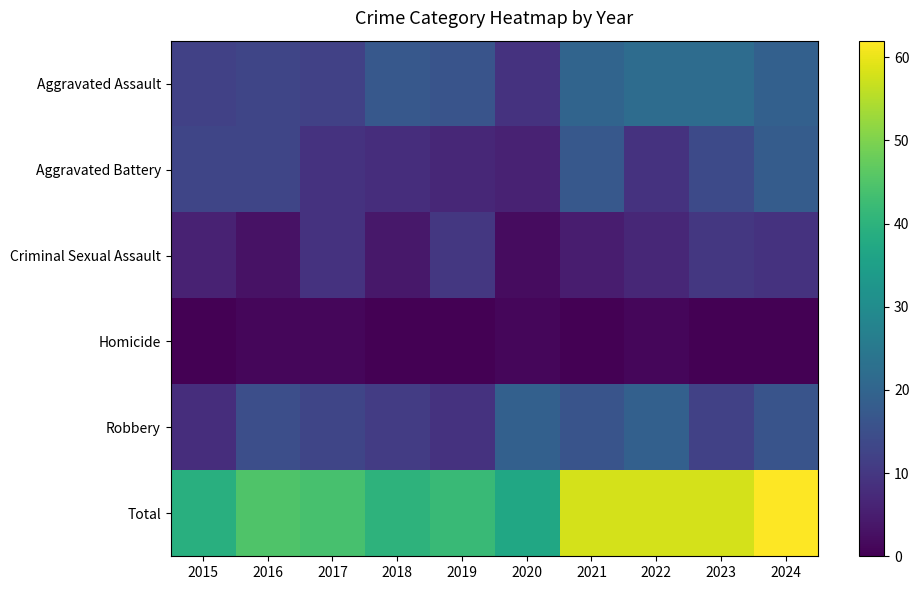

What is the spread (max minus min) of values at 2022?

57